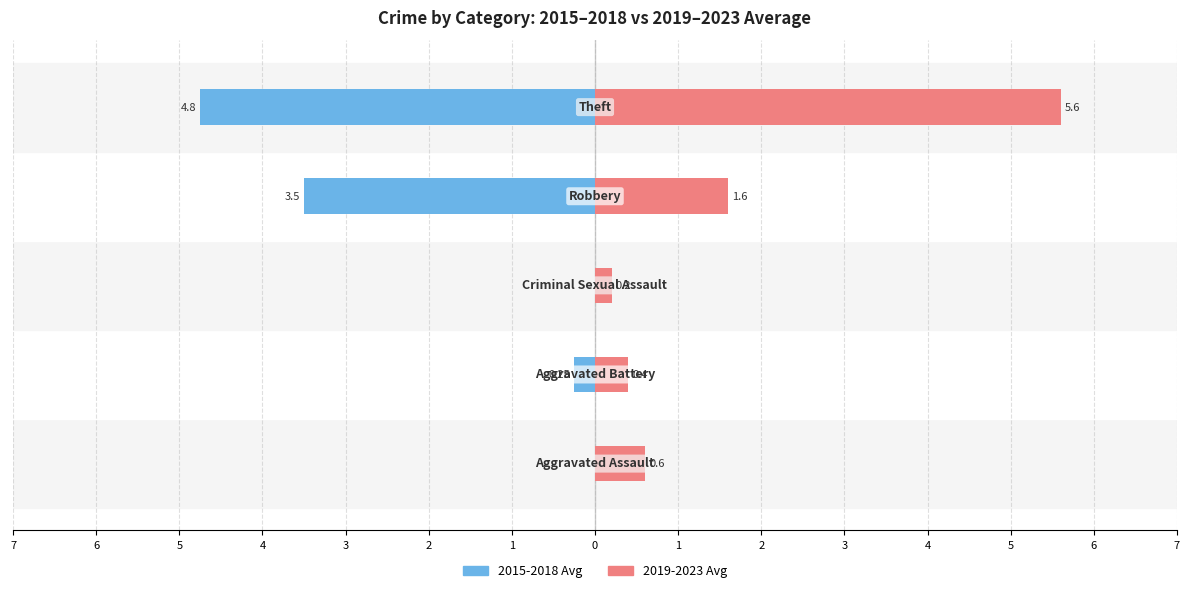

What is the approximate value of 2019-2023 Avg at 1?

0.6